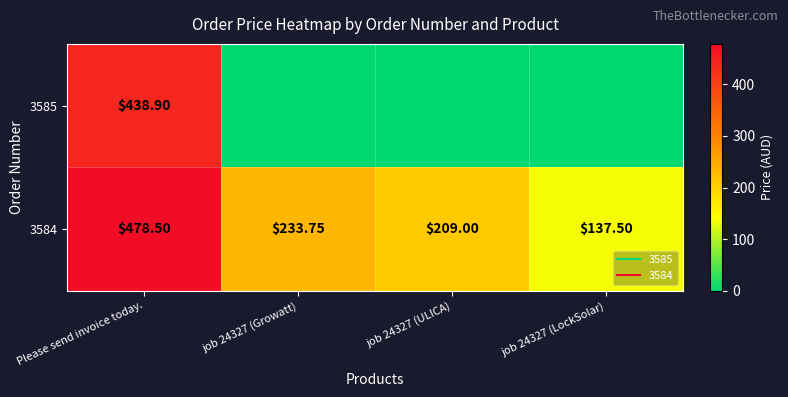

Which series changed the most between Please send invoice today. and job 24327 (LockSolar)?

3585